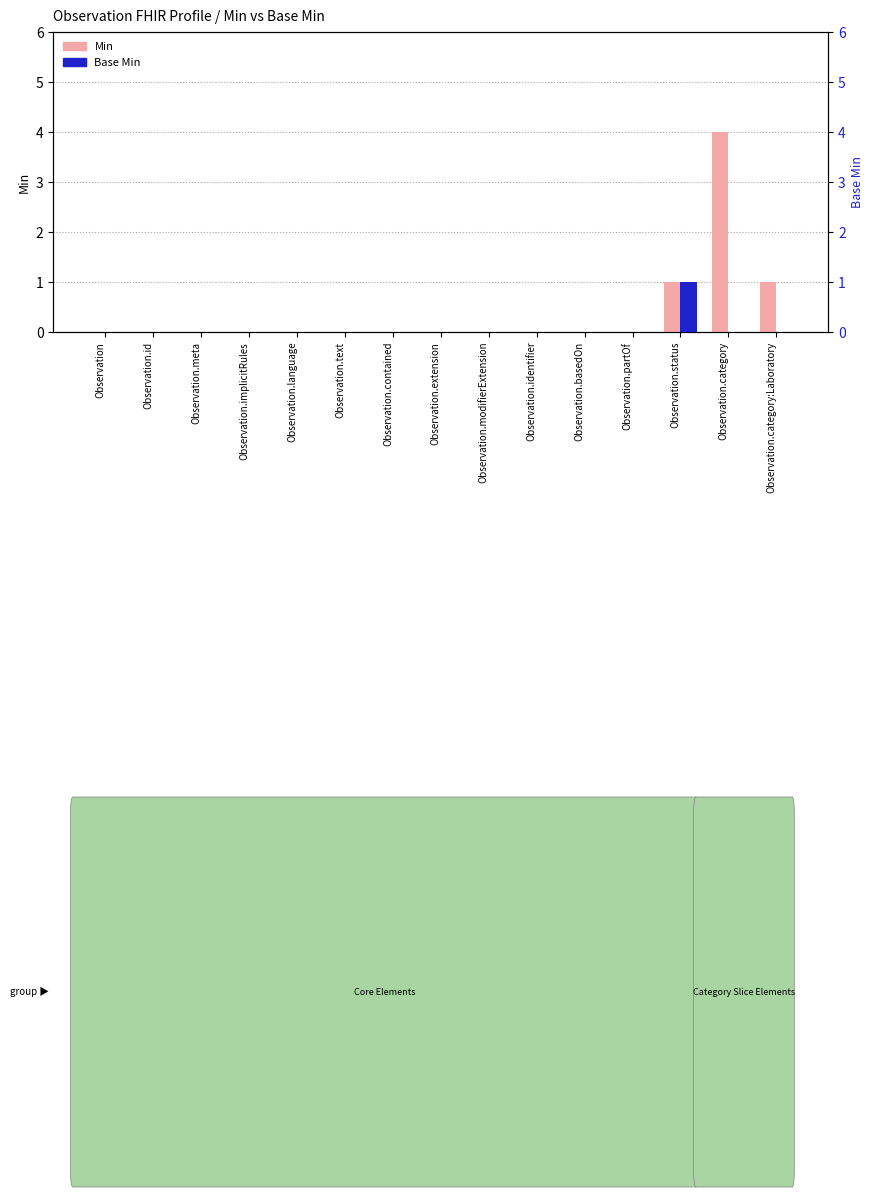

Which series has the widest spread of values?

Min